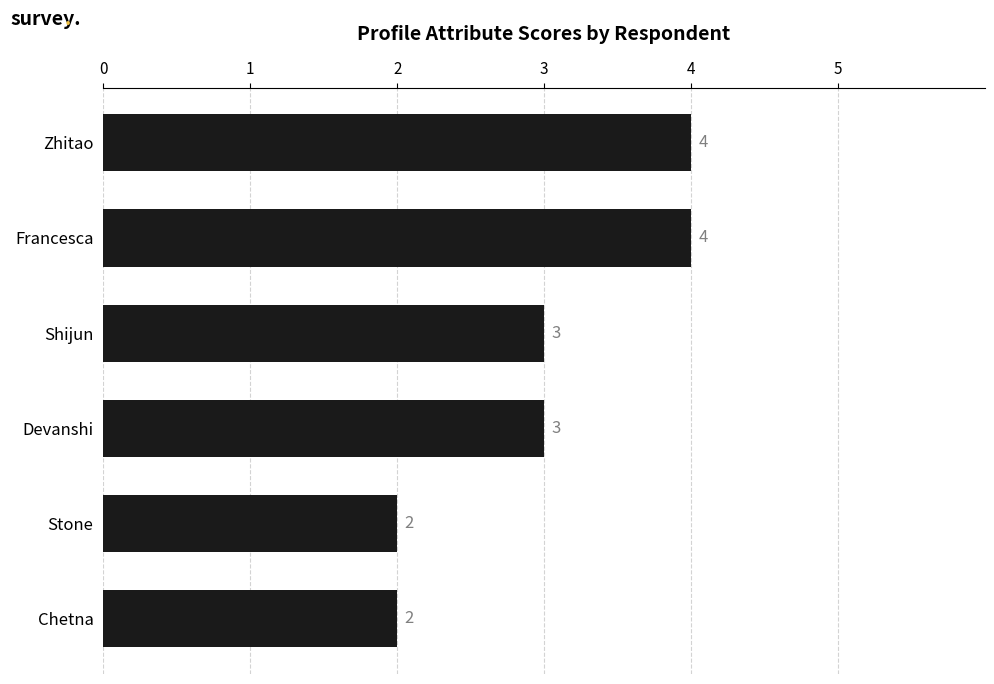

The chart shows a value of 2 at Stone. True or false?

True